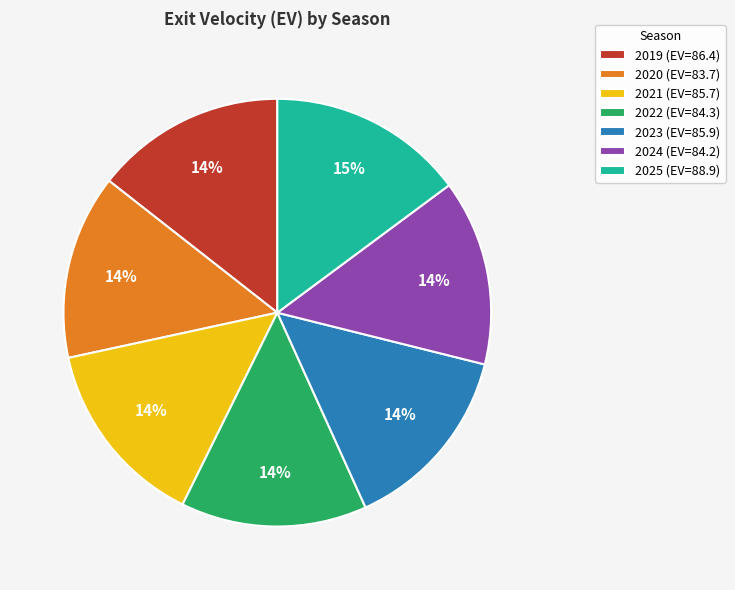

Is it true that 2024 is 14% of the pie?

True